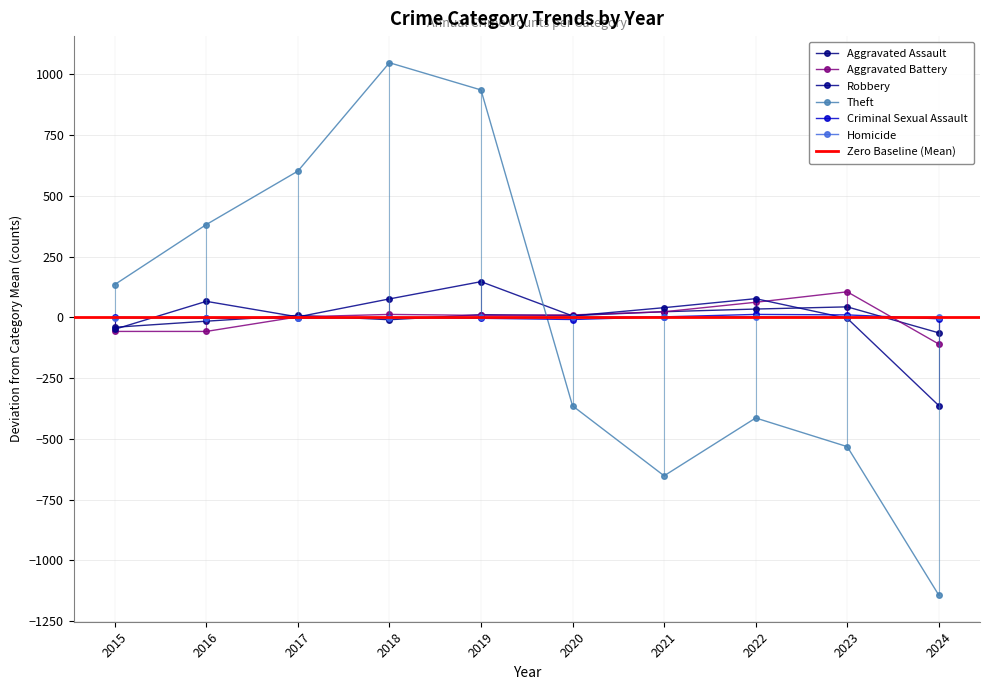

Reading right to left, list all the values displayed in this chart.

Aggravated Assault: -63.5	43.5	34.5	23.5	7.5	11.5	-9.5	8.5	-15.5	-40.5
Aggravated Battery: -109.6	105.4	62.4	23.4	10.4	8.4	12.4	2.4	-57.6	-57.6
Robbery: -362.8	-3.8	77.2	40.2	6.2	147.2	76.2	2.2	66.2	-48.8
Theft: -1142.8	-531.8	-413.8	-651.8	-363.8	936.2	1048.2	602.2	382.2	135.2
Criminal Sexual Assault: -5.6	10.4	12.4	2.4	-8.6	-3.6	-0.6	-3.6	-3.6	0.4
Homicide: -0.1	-0.1	2.9	1.9	0.9	-0.1	-1.1	-1.1	-1.1	-2.1